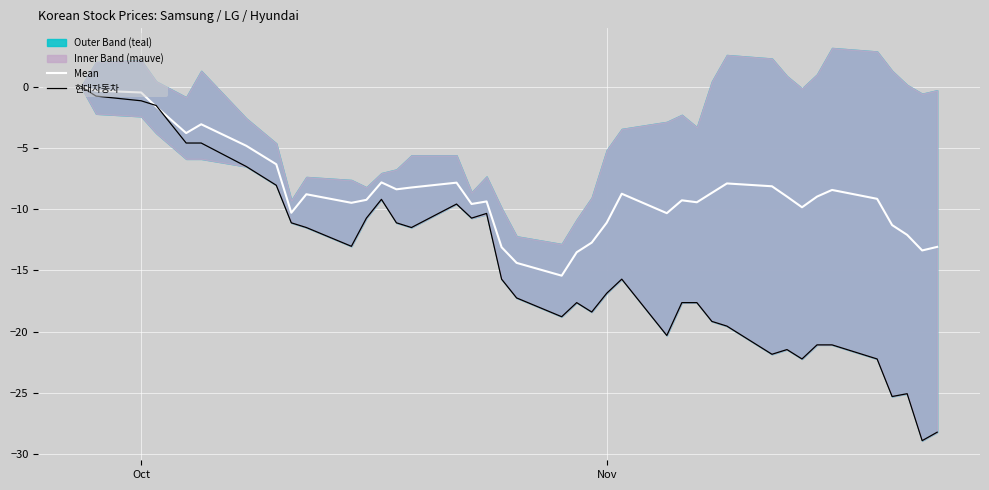

True or false: Mean and 현대자동차 cross at least once.

True